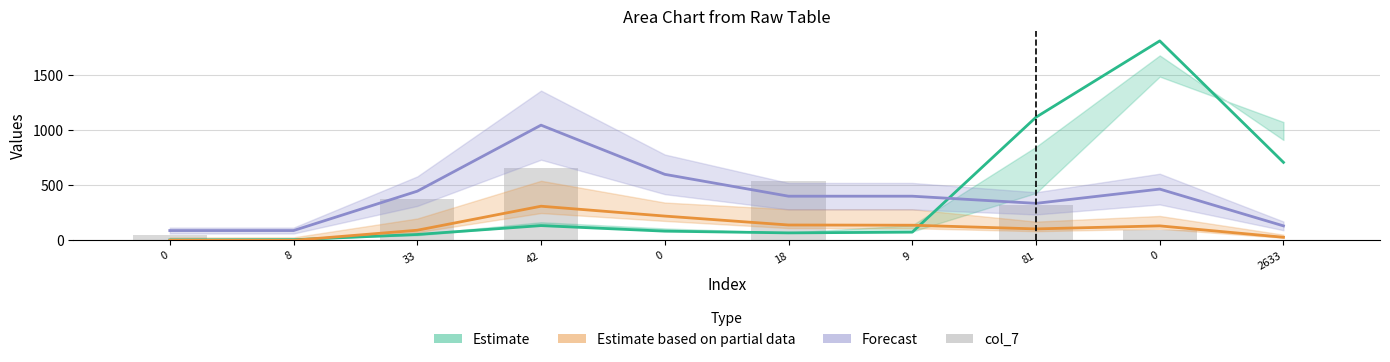

True or false: col_7 has a value of 98.0 at 0.

True